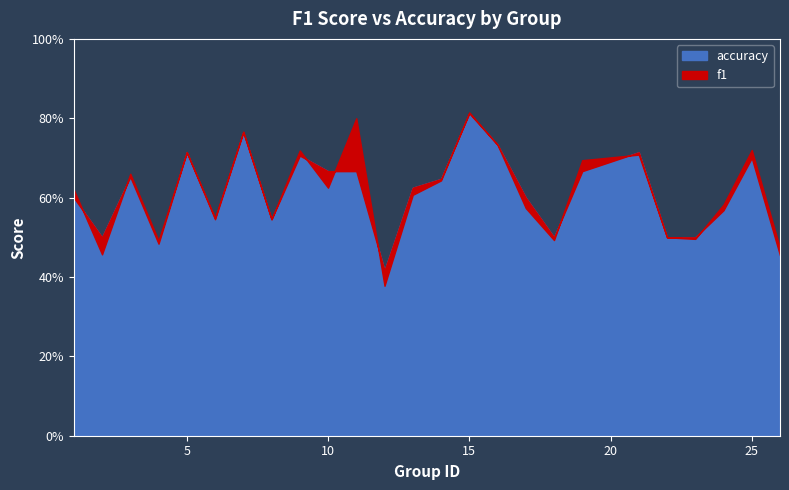

True or false: accuracy has a value of 0.6 at 24.

True